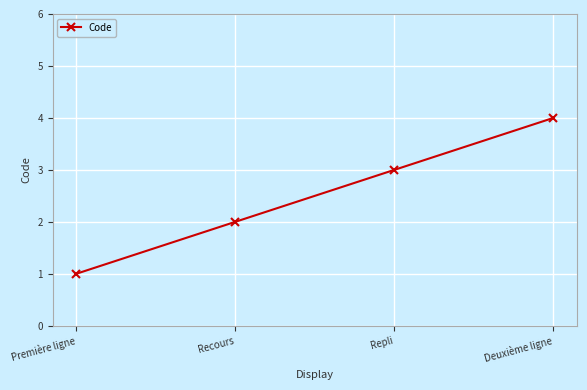

What is the difference between the maximum and minimum values?

3